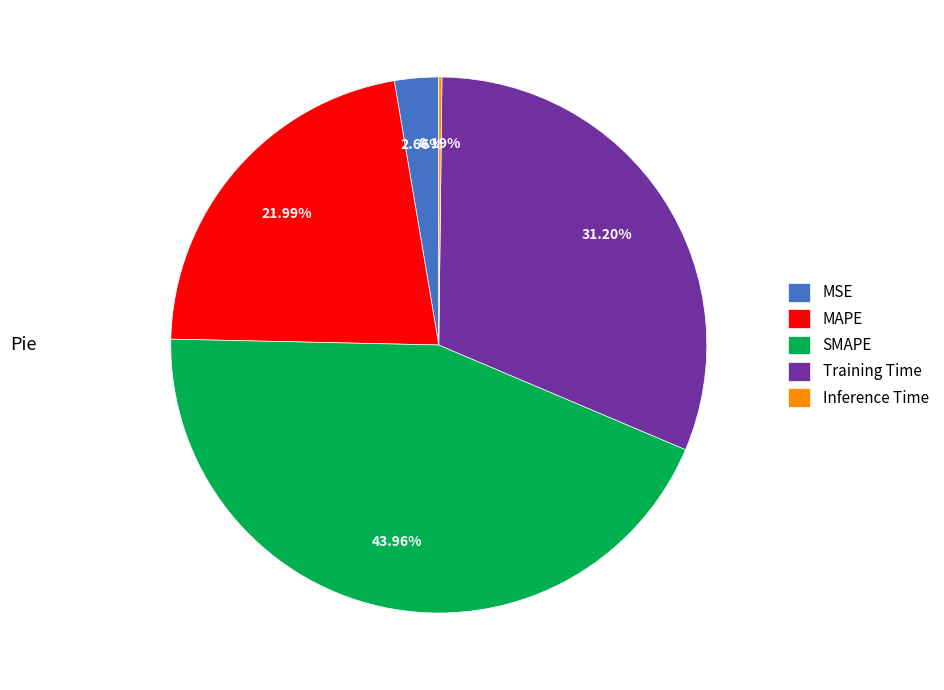

To the nearest percent, what is the combined percentage of SMAPE and Training Time?

75%